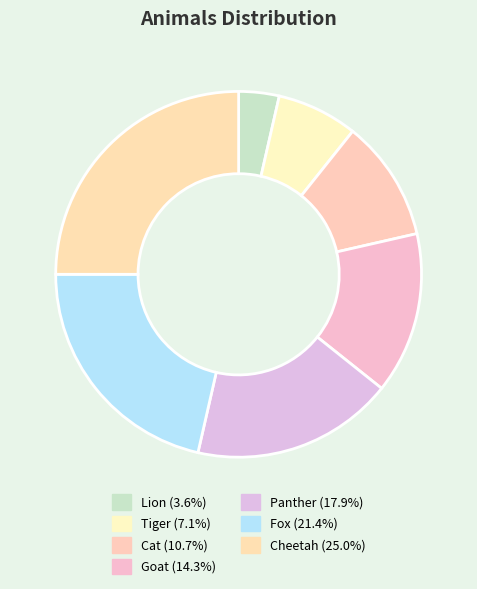

Count the number of slices in the pie.

7